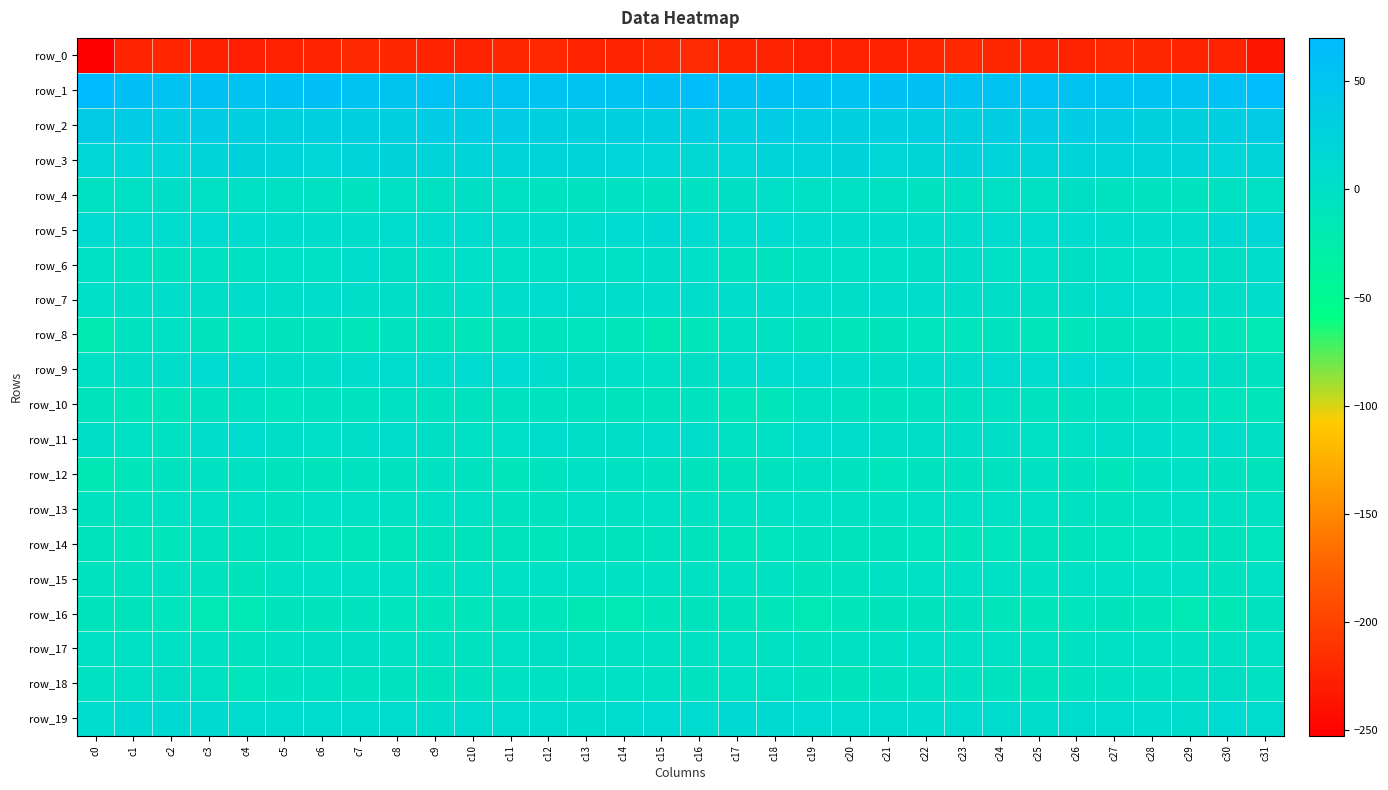

What is the maximum value for row_14?

-6.8